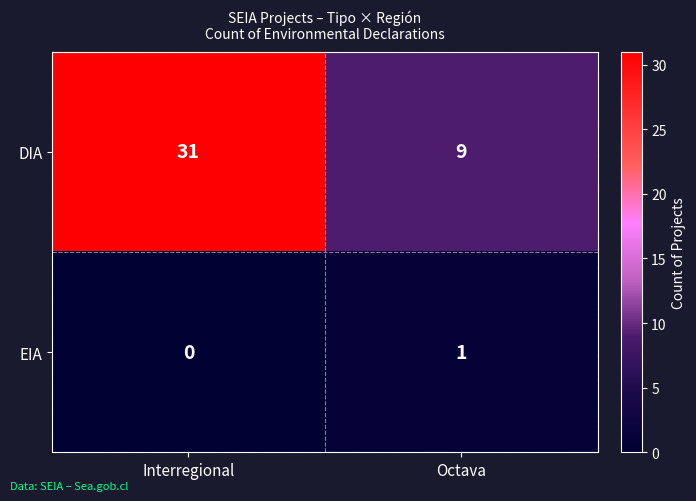

At Octava, list the series in order from largest to smallest.

DIA, EIA